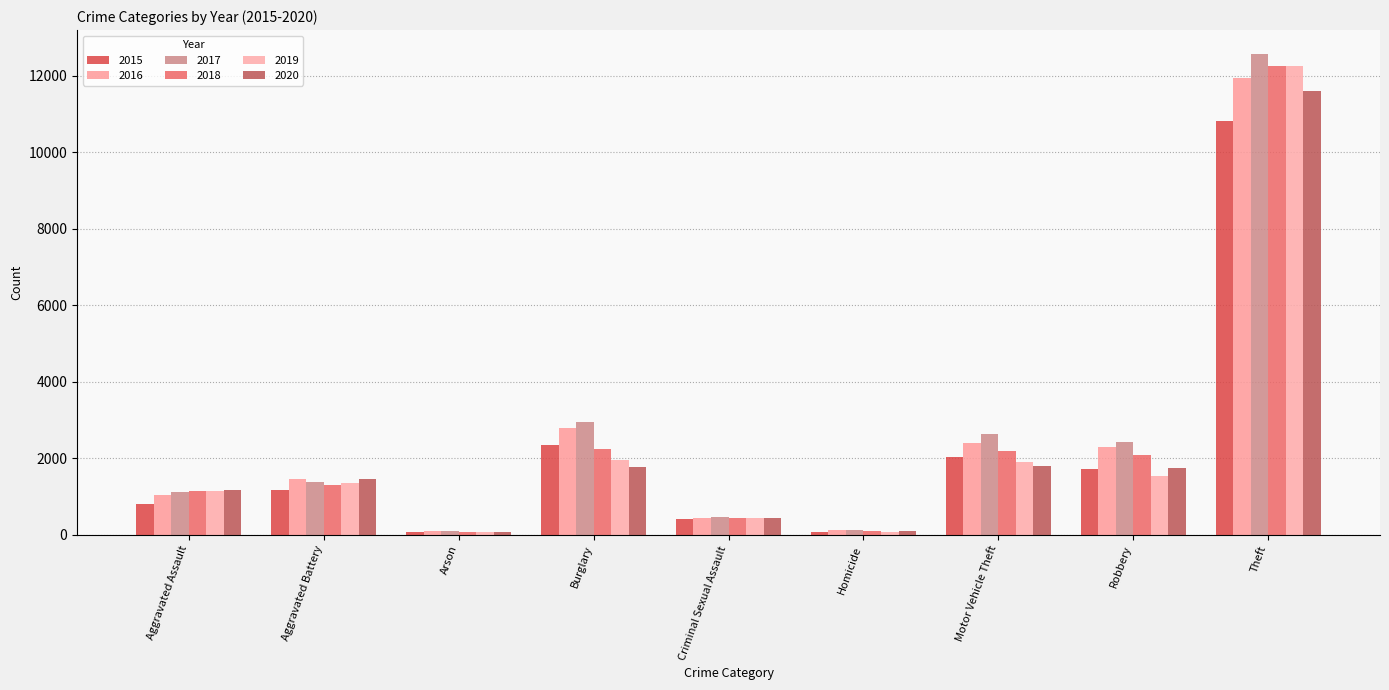

What value does the 2015 series have at Aggravated Battery, to the nearest 100?

1200